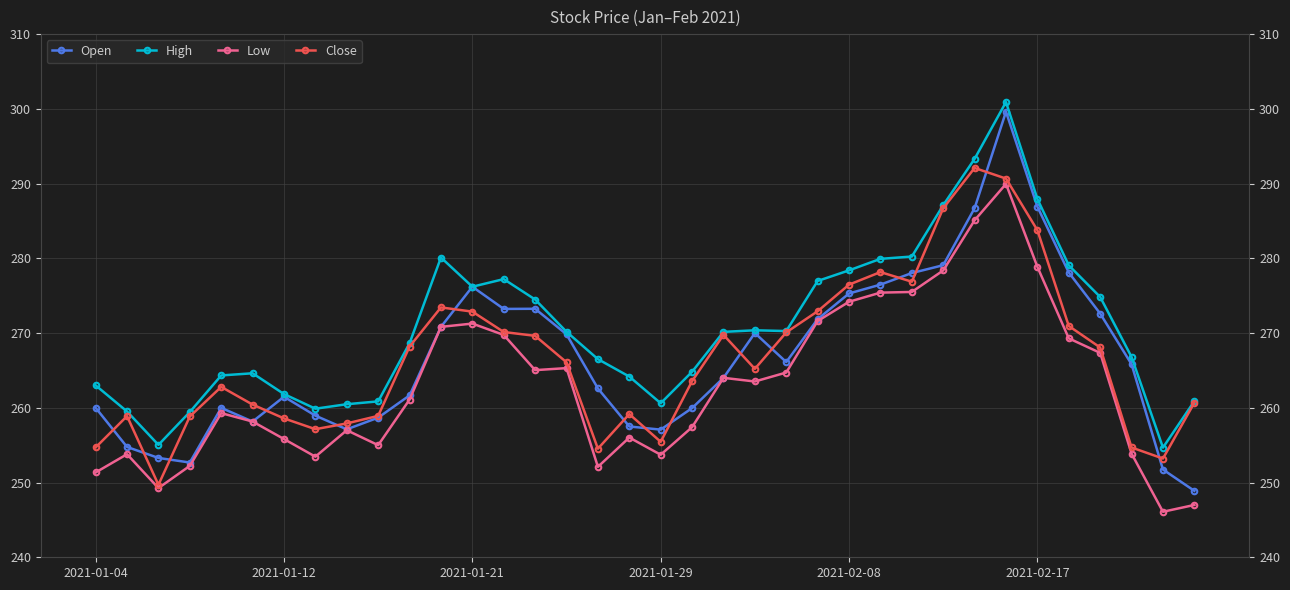

True or false: Close has more than 1 points higher than both neighbors.

True